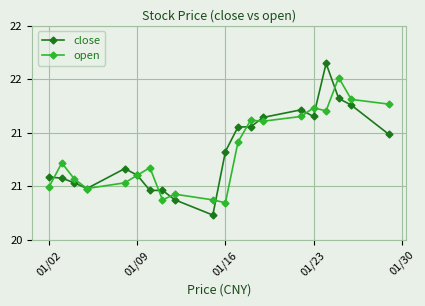

What is the maximum value for open?

22.0